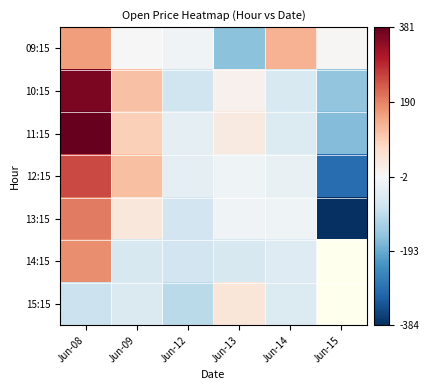

At which category does the chart reach its peak across all series?

Jun-08